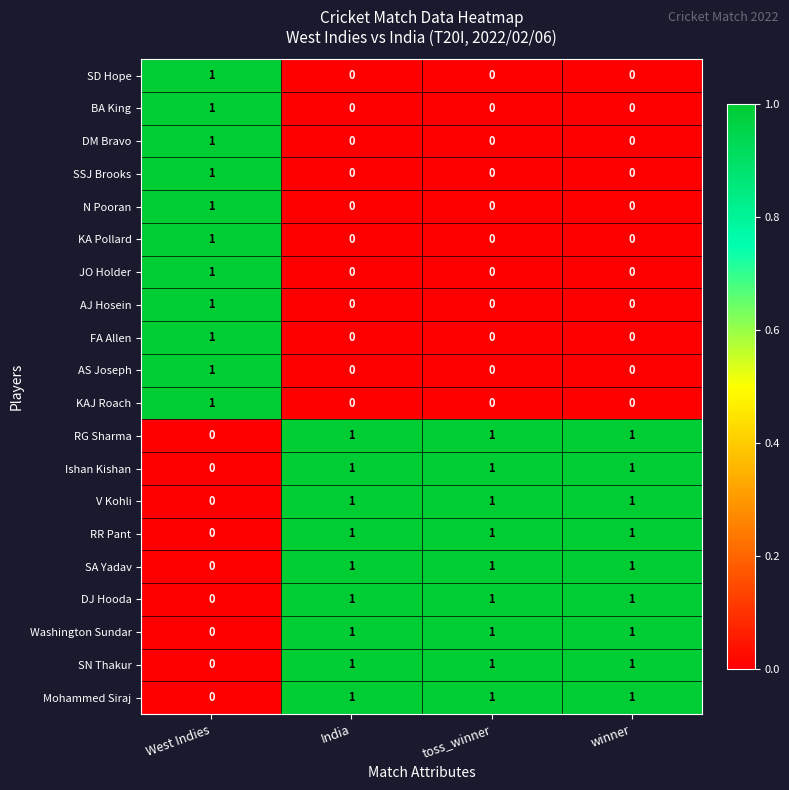

The SA Yadav series shows 1 at winner. True or false?

True